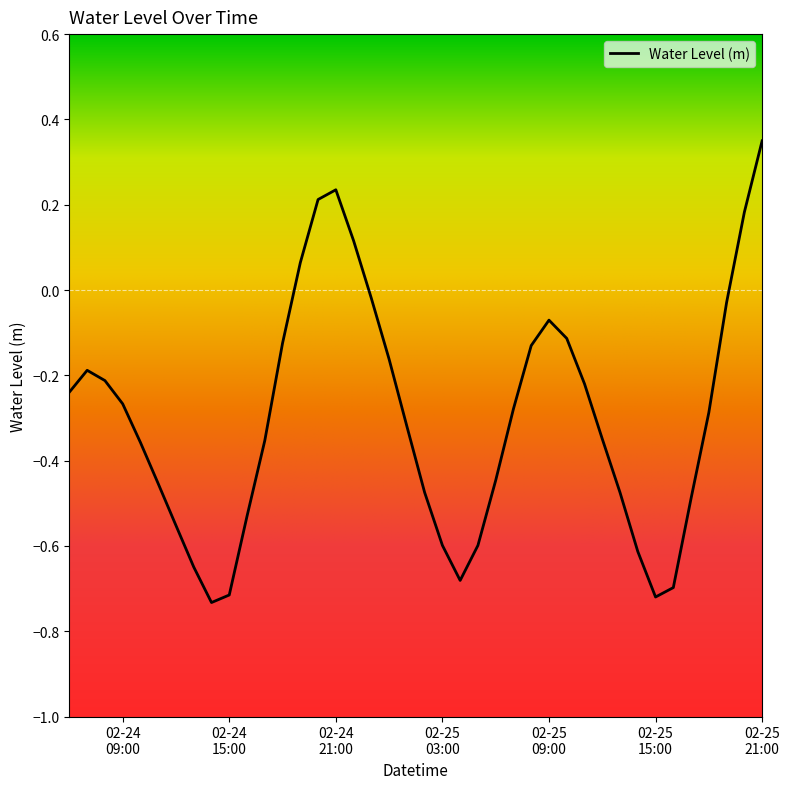

What is the difference between the maximum and minimum values?

1.1